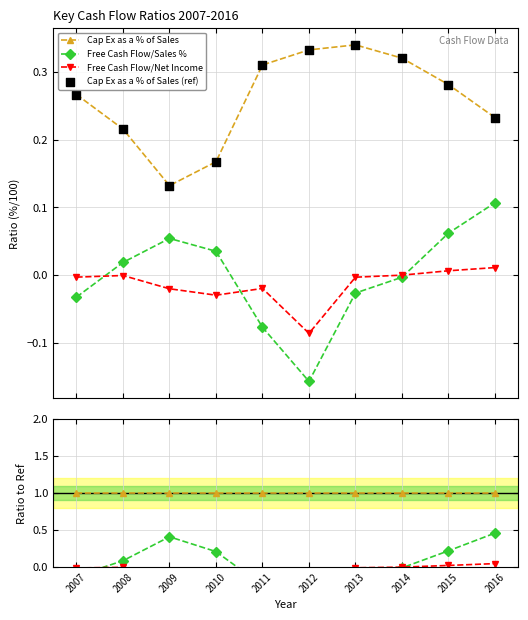

At which category is the sum across all series the highest?

2016